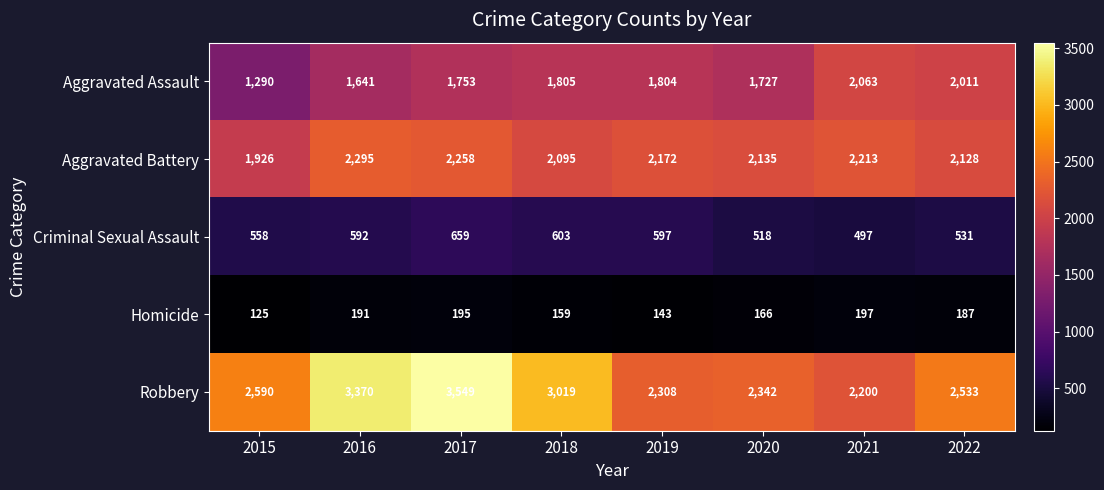

Which label corresponds to the largest value in the chart?

2017